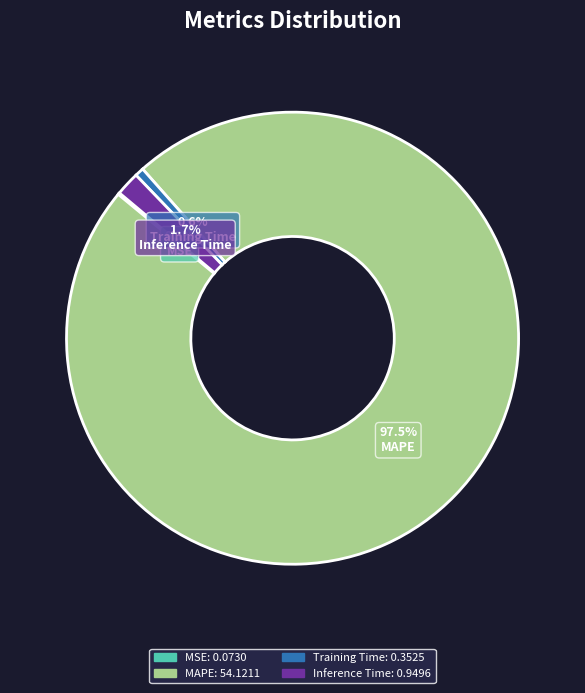

Between Training Time and MAPE, which is larger?

MAPE